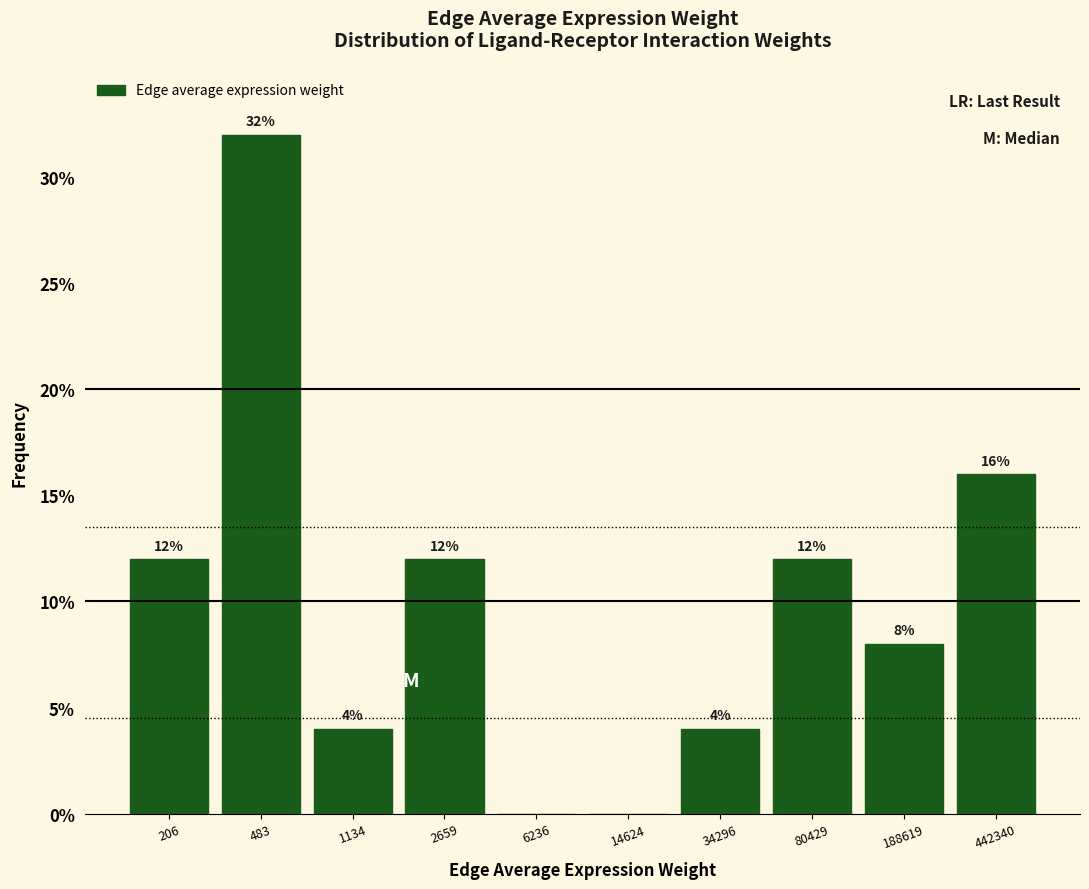

Reading left to right, list all the values displayed in this chart.

206=12	483=32	1134=4	2659=12	6236=0	14624=0	34296=4	80429=12	188619=8	442340=16